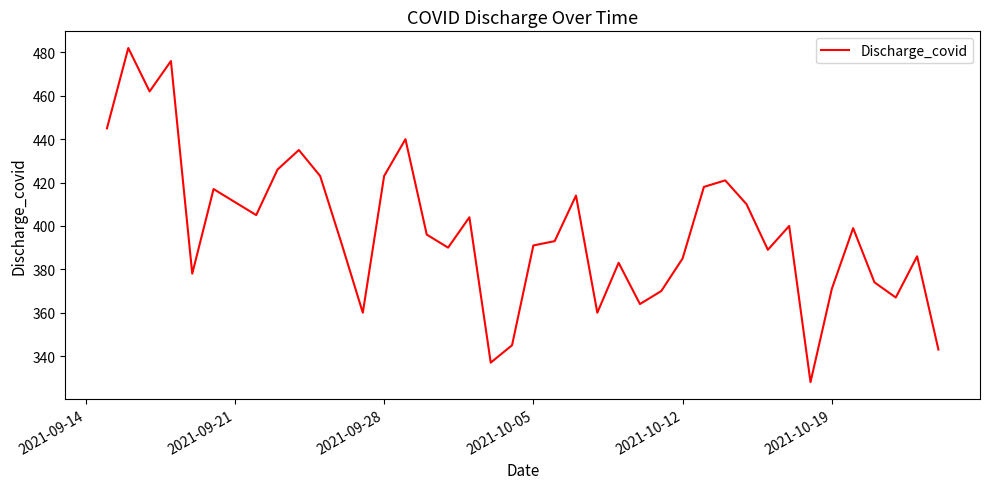

What is the maximum value shown in the chart?

482